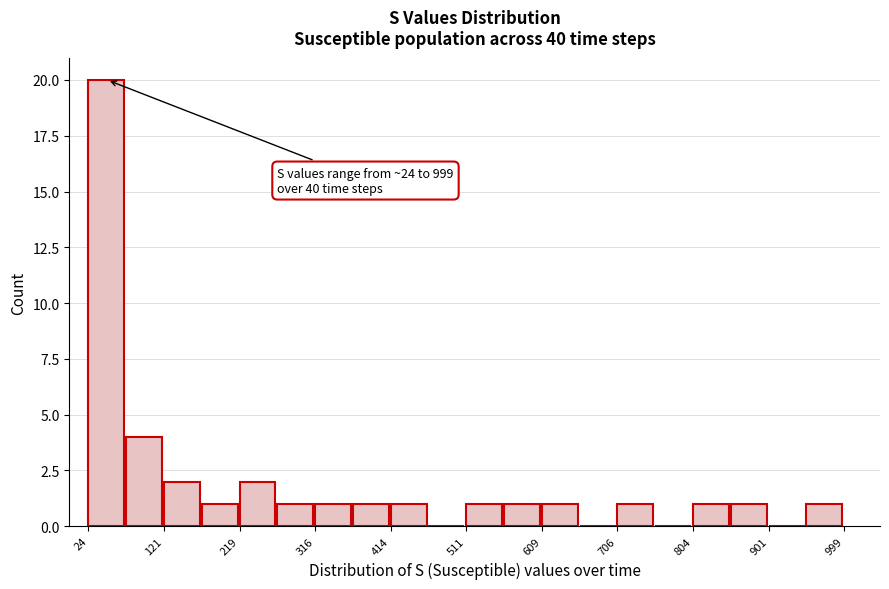

Over which range of the x-axis is the bar tallest?

20 to 70